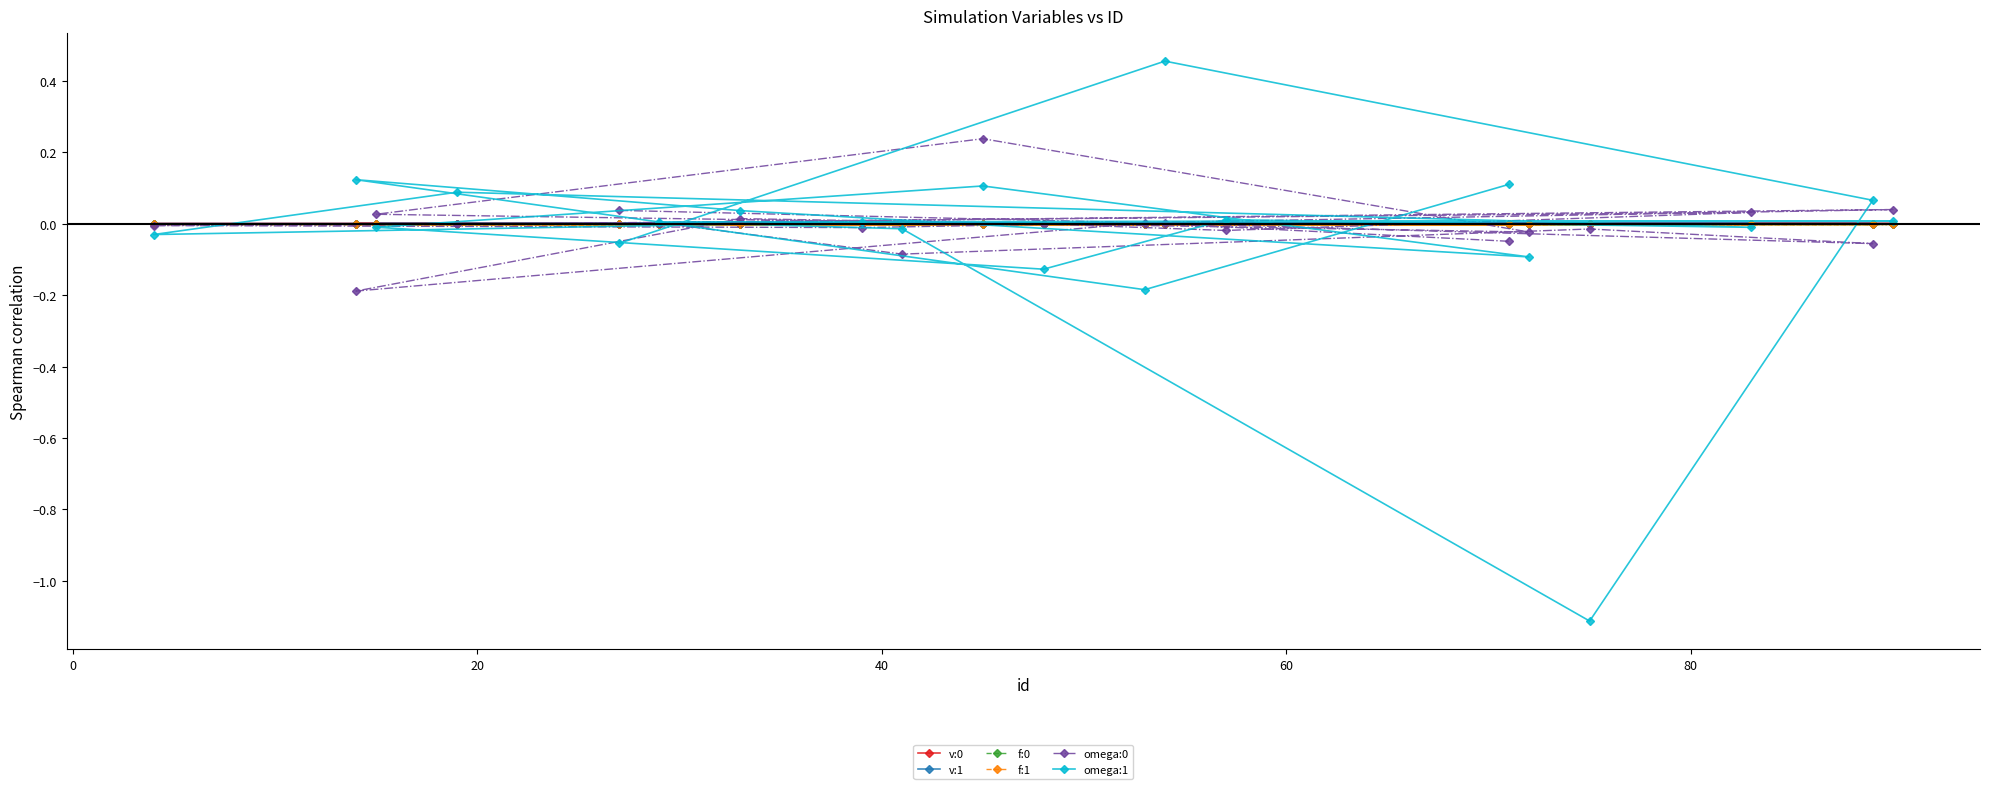

What are all the series names shown in the legend?

v:0, v:1, f:0, f:1, omega:0, omega:1